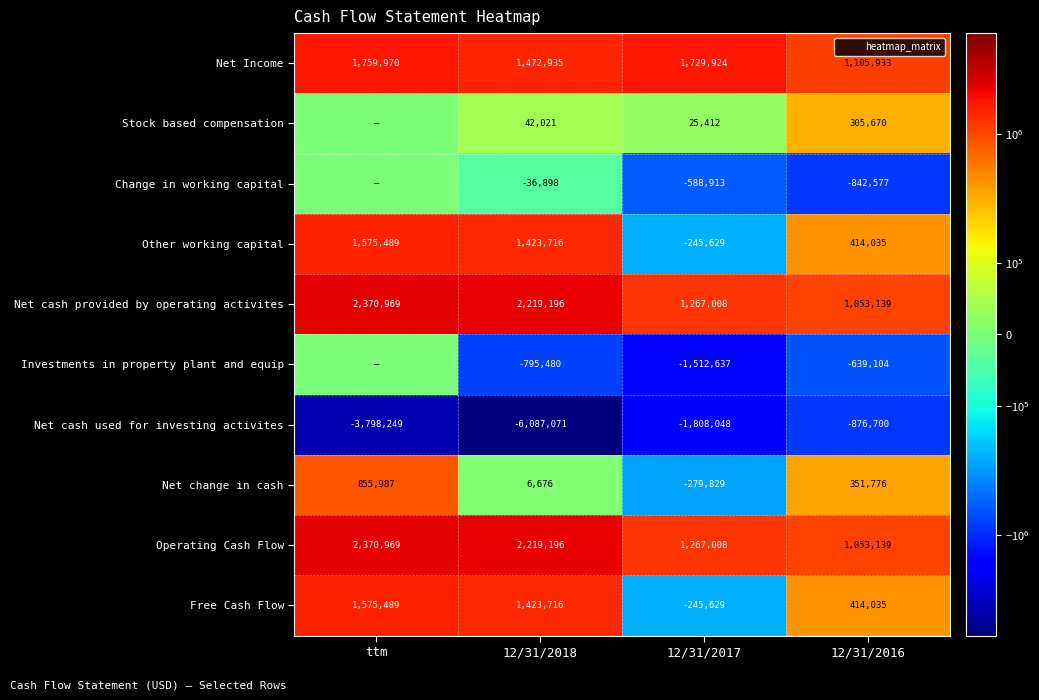

At which label does Net change in cash reach its minimum?

12/31/2017